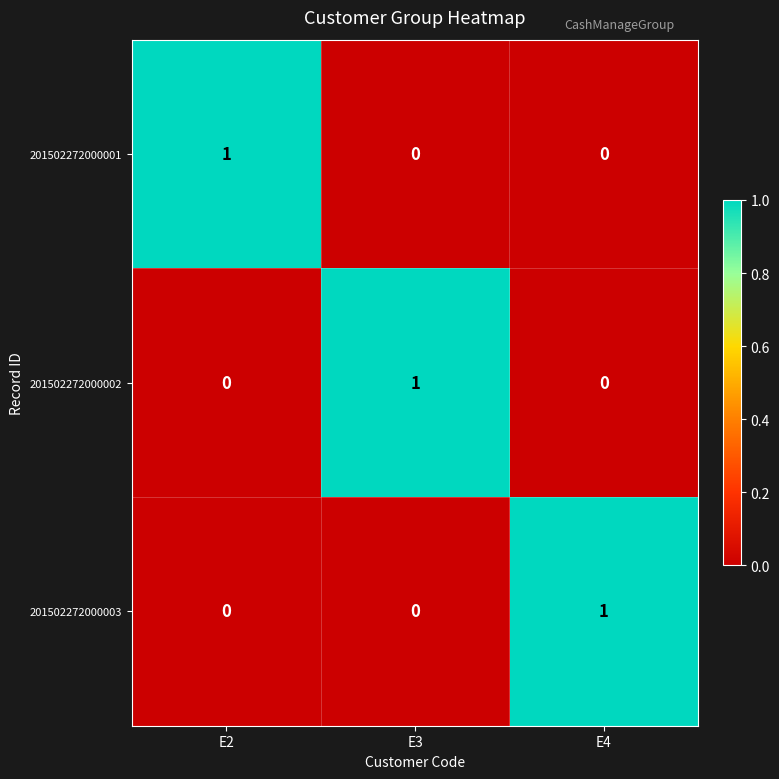

The 201502272000003 series shows 1 at E2. True or false?

False